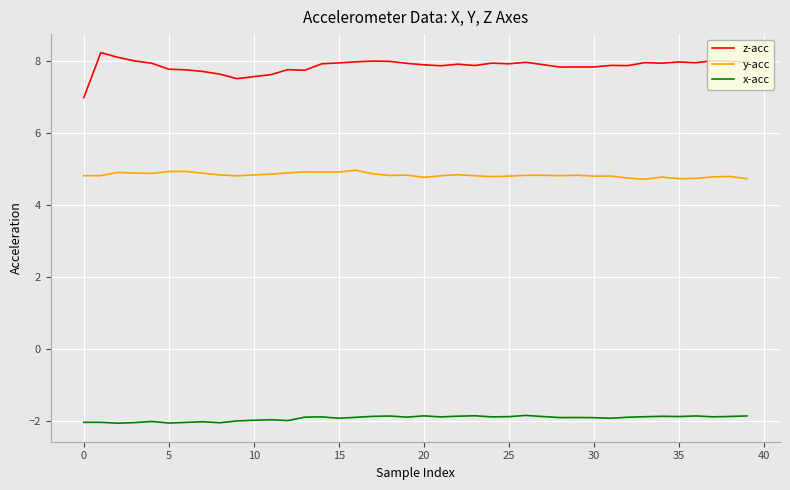

True or false: y-acc and x-acc cross at least once.

False